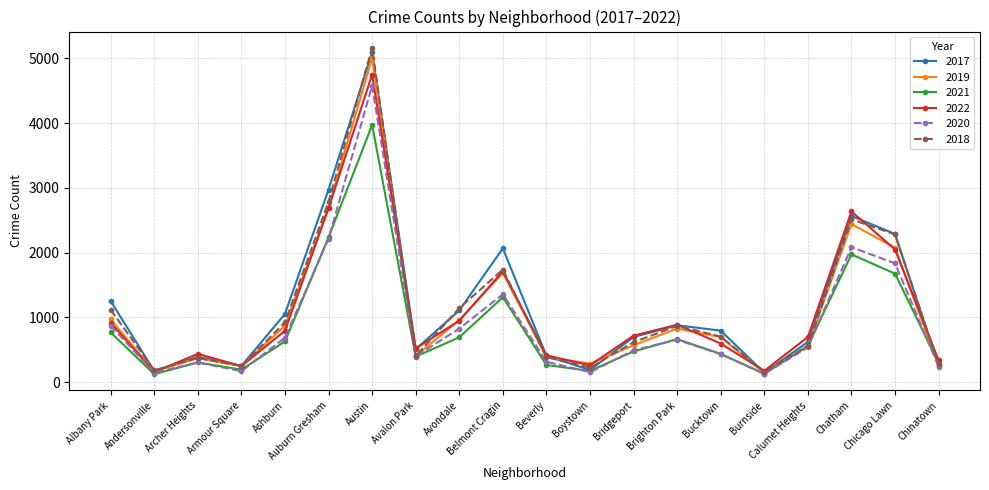

How many distinct data groups are displayed?

6